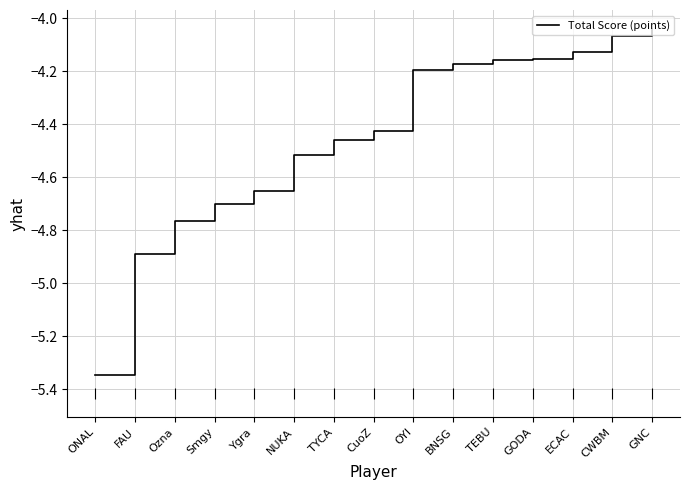

Rank the categories by value from highest to lowest.

GNC, CWBM, ECAC, GODA, TEBU, BNSG, OYI, CuoZ, TYCA, NUKA, Ygra, Smgy, Ozna, FAU, ONAL